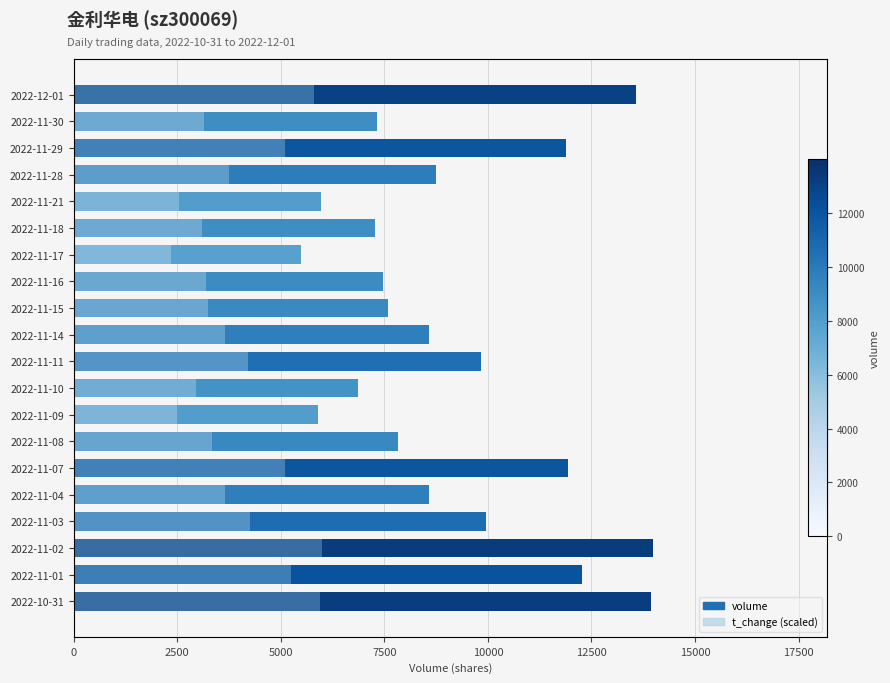

Is the value of t_change (scaled) at 2022-11-07 greater than the value of volume at 2022-11-30?

No